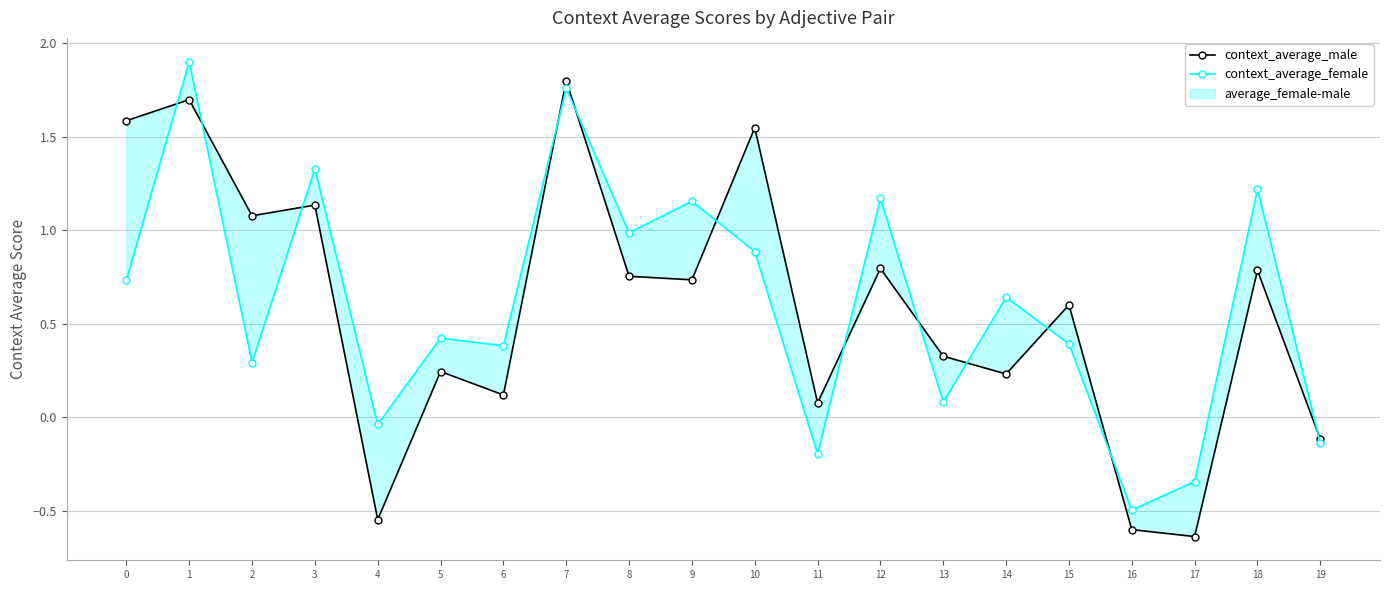

Is the value of context_average_male at 6 greater than the value of context_average_female at 5?

No